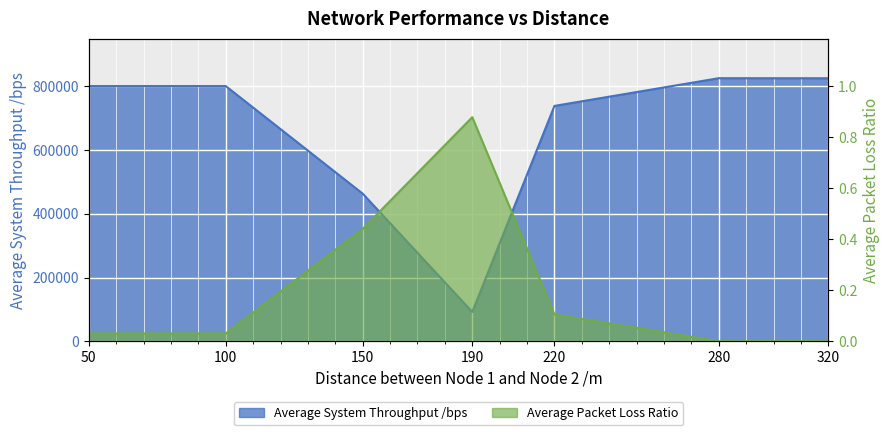

At how many categories does at least one series exceed 782521?

4